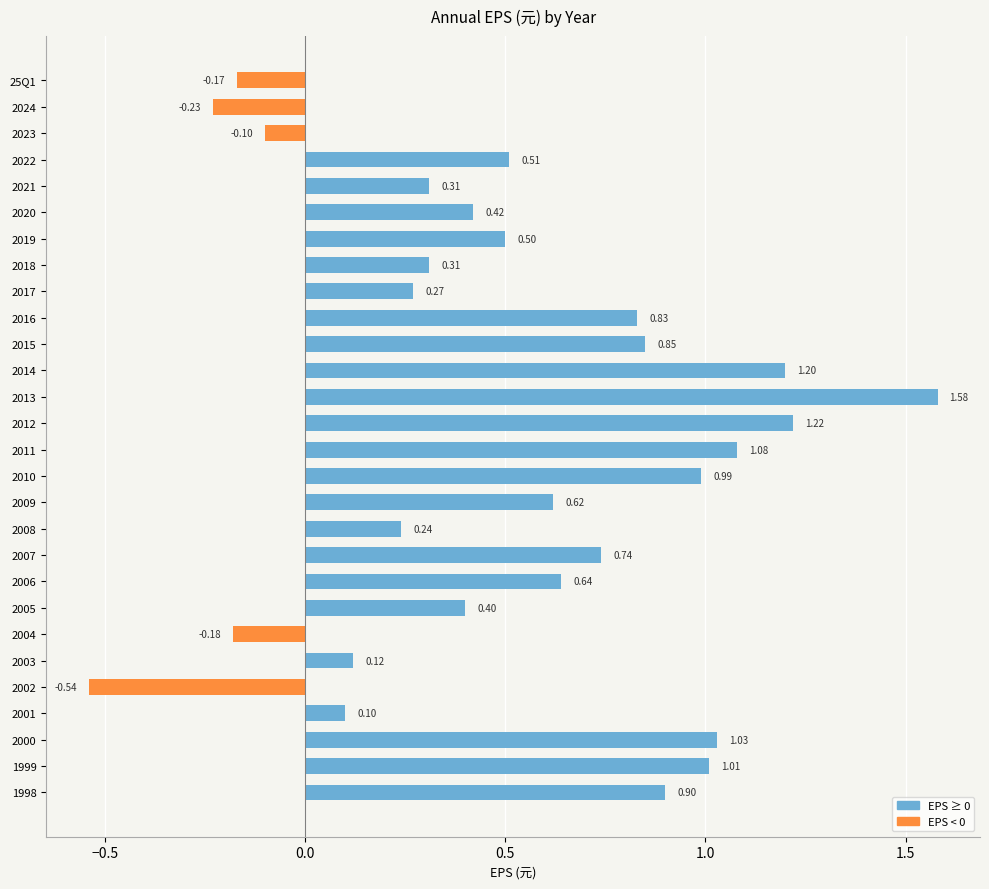

Between 2014 and 2022, which is larger?

2014